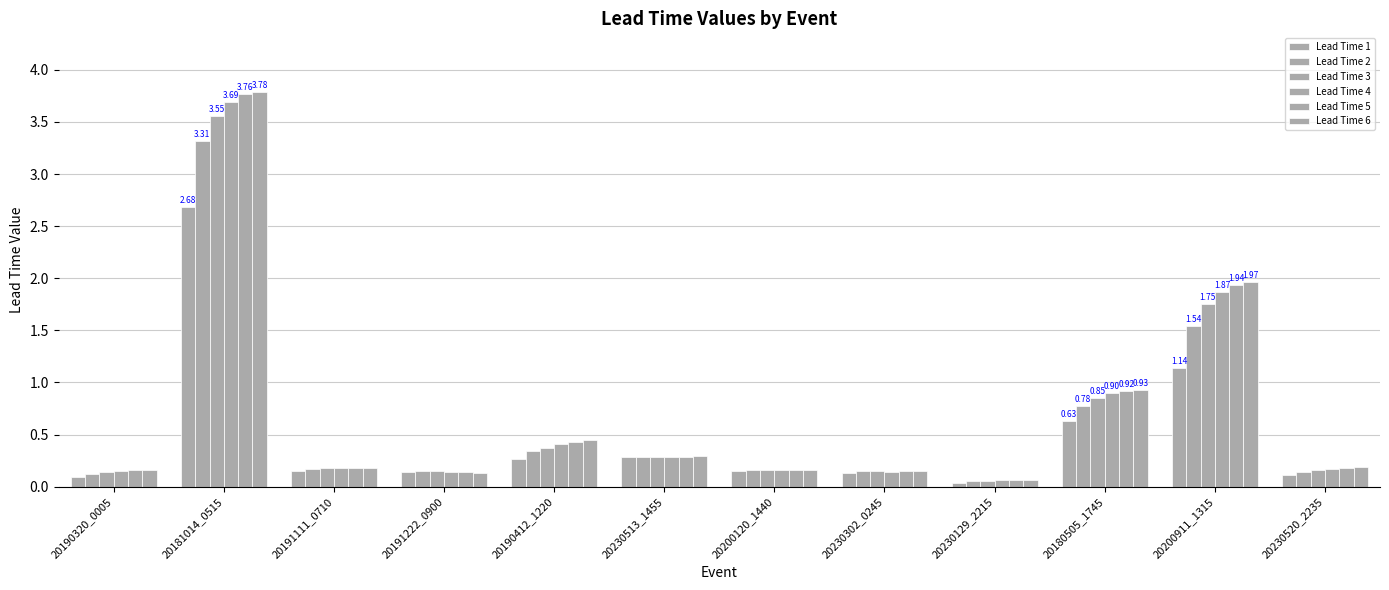

Reading right to left, list all the values displayed in this chart.

Lead Time 1: 20230520_2235=0.1	20200911_1315=1.1	20180505_1745=0.6	20230129_2215=0.0	20230302_0245=0.1	20200120_1440=0.1	20230513_1455=0.3	20190412_1220=0.3	20191222_0900=0.1	20191111_0710=0.2	20181014_0515=2.7	20190320_0005=0.1
Lead Time 2: 20230520_2235=0.1	20200911_1315=1.5	20180505_1745=0.8	20230129_2215=0.1	20230302_0245=0.2	20200120_1440=0.2	20230513_1455=0.3	20190412_1220=0.3	20191222_0900=0.1	20191111_0710=0.2	20181014_0515=3.3	20190320_0005=0.1
Lead Time 3: 20230520_2235=0.2	20200911_1315=1.8	20180505_1745=0.9	20230129_2215=0.1	20230302_0245=0.1	20200120_1440=0.2	20230513_1455=0.3	20190412_1220=0.4	20191222_0900=0.1	20191111_0710=0.2	20181014_0515=3.6	20190320_0005=0.1
Lead Time 4: 20230520_2235=0.2	20200911_1315=1.9	20180505_1745=0.9	20230129_2215=0.1	20230302_0245=0.1	20200120_1440=0.2	20230513_1455=0.3	20190412_1220=0.4	20191222_0900=0.1	20191111_0710=0.2	20181014_0515=3.7	20190320_0005=0.1
Lead Time 5: 20230520_2235=0.2	20200911_1315=1.9	20180505_1745=0.9	20230129_2215=0.1	20230302_0245=0.1	20200120_1440=0.2	20230513_1455=0.3	20190412_1220=0.4	20191222_0900=0.1	20191111_0710=0.2	20181014_0515=3.8	20190320_0005=0.2
Lead Time 6: 20230520_2235=0.2	20200911_1315=2.0	20180505_1745=0.9	20230129_2215=0.1	20230302_0245=0.2	20200120_1440=0.2	20230513_1455=0.3	20190412_1220=0.4	20191222_0900=0.1	20191111_0710=0.2	20181014_0515=3.8	20190320_0005=0.2